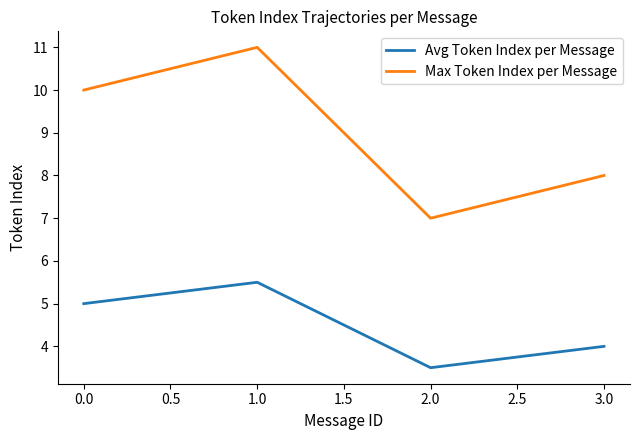

List the labels in order of Max Token Index per Message value, largest first.

1.0, 0.0, 3.0, 2.0